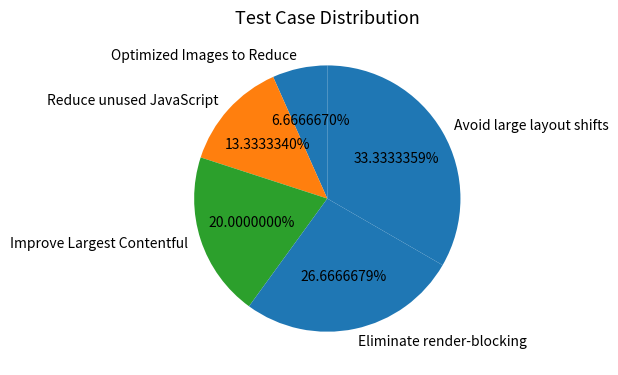

Approximately how many times larger is the value at Improve Largest Contentful compared to Avoid large layout shifts?

0.6